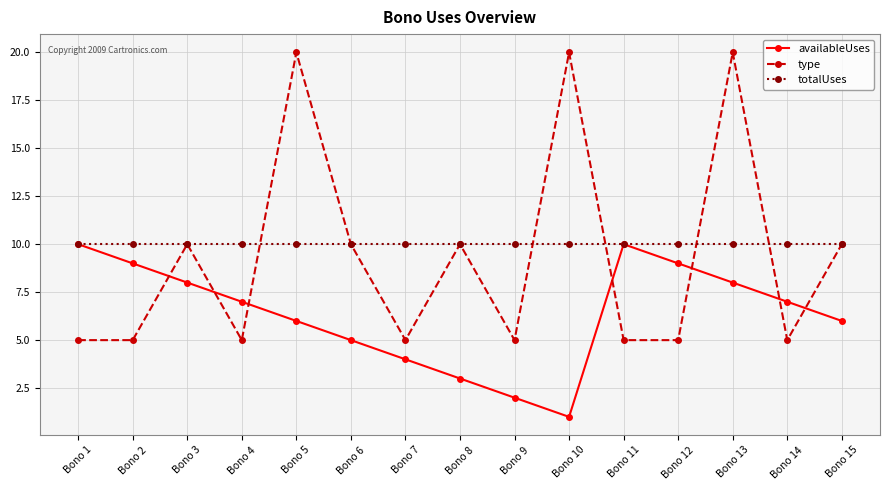

Is it true that type equals 10 at Bono 6?

True